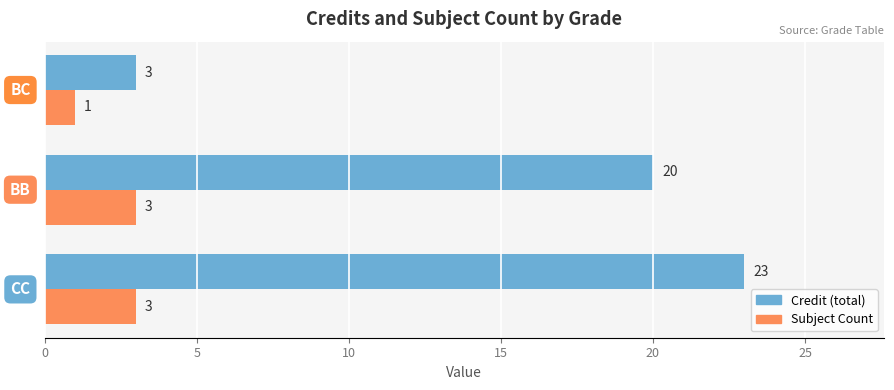

What is the greatest value displayed?

23